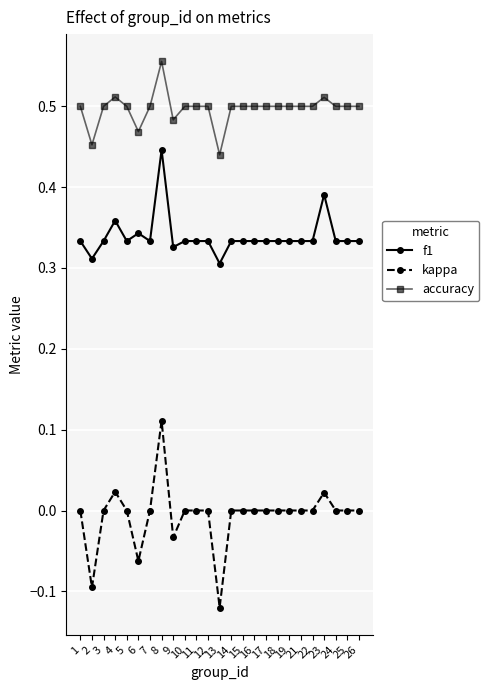

True or false: kappa has a value of 0.0 at 15.

True